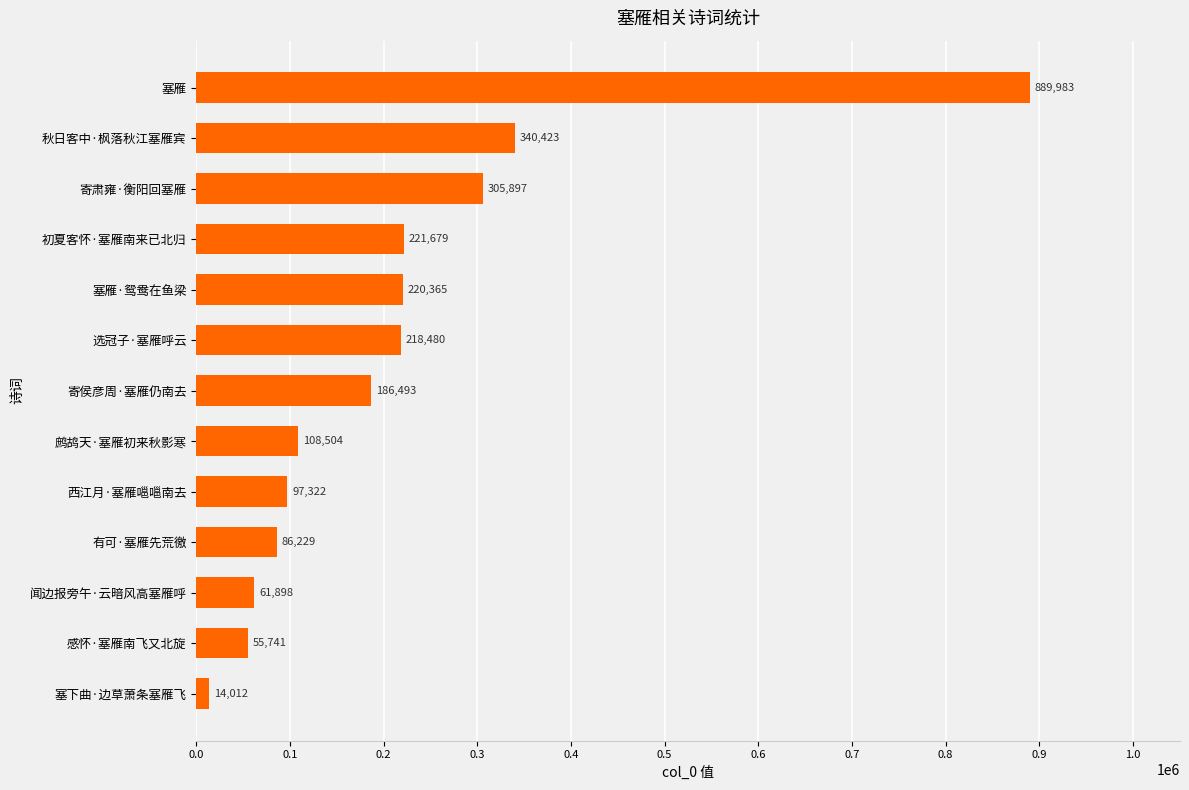

What is the average value?

215925